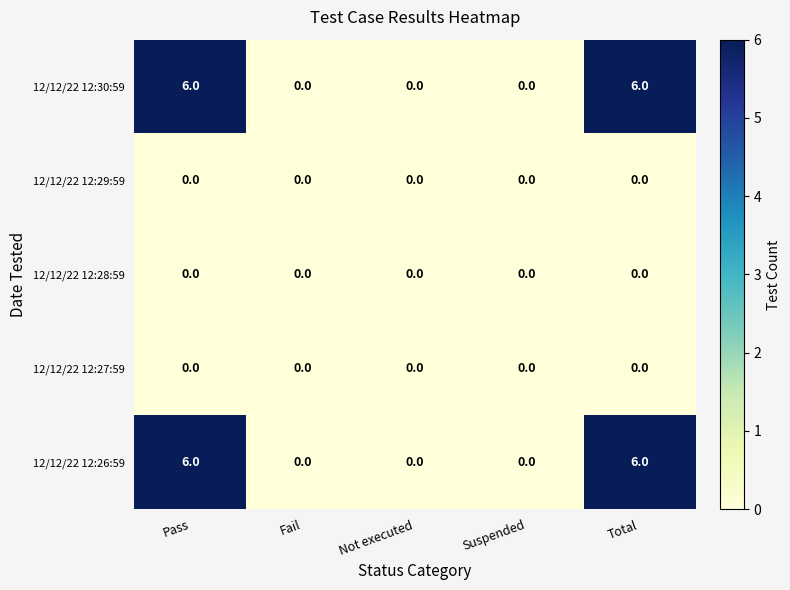

What is the spread (max minus min) of values at Pass?

6